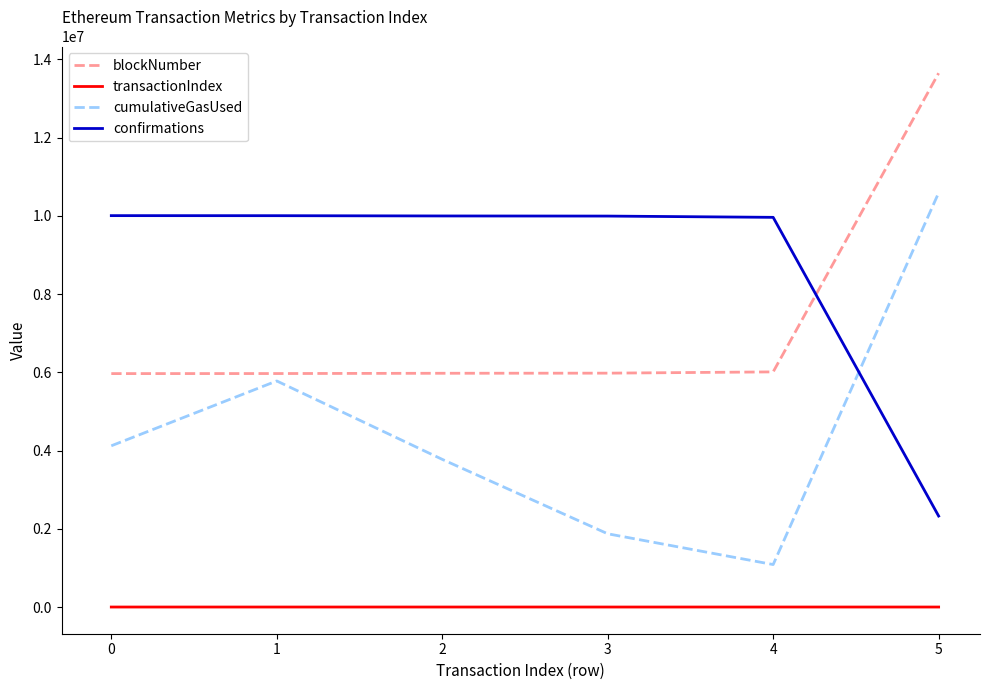

Is the value of confirmations at 0 greater than the value of cumulativeGasUsed at 5?

No